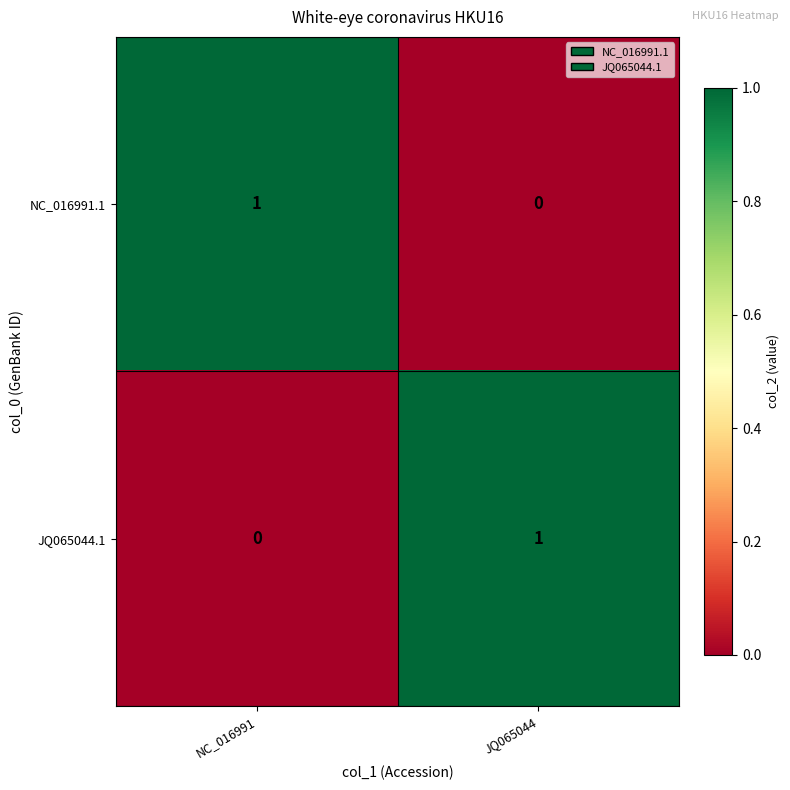

Rank the series at JQ065044 from lowest to highest value.

NC_016991.1, JQ065044.1